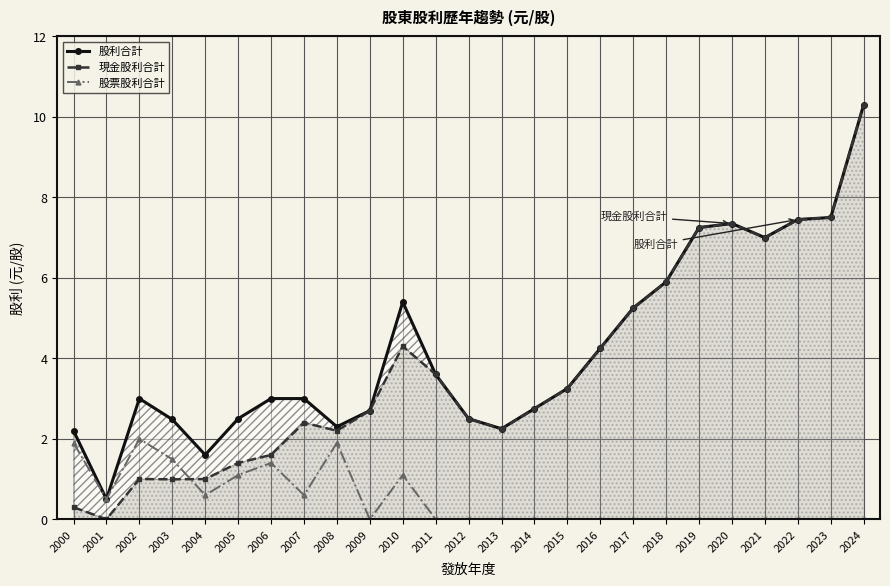

Which series has the largest total across all categories?

股利合計